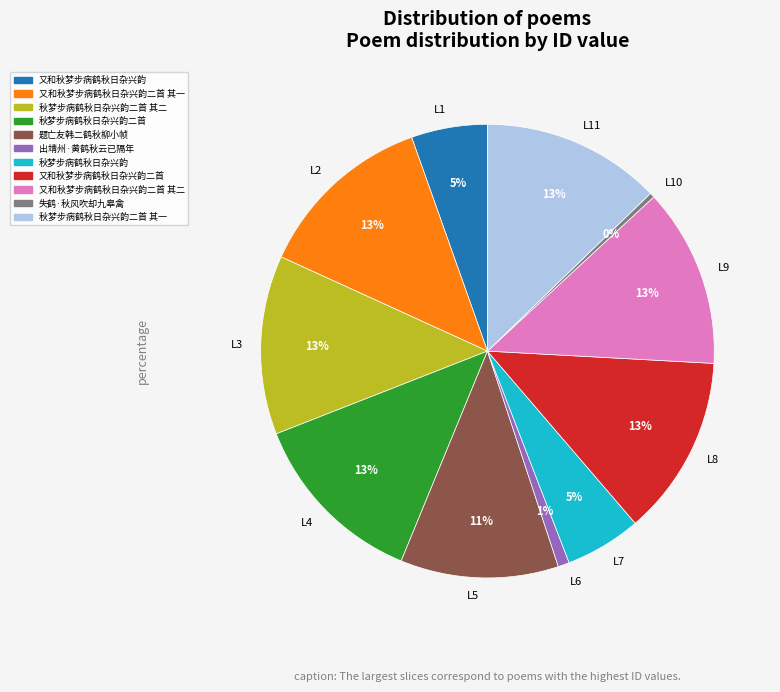

Do L11 and L5 together represent more than half of the pie?

No